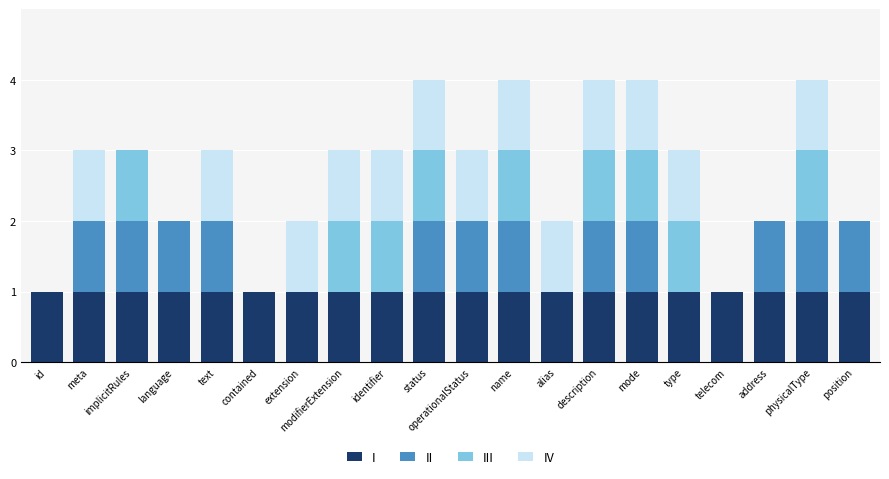

Are the bars grouped side by side (vs. stacked)?

No